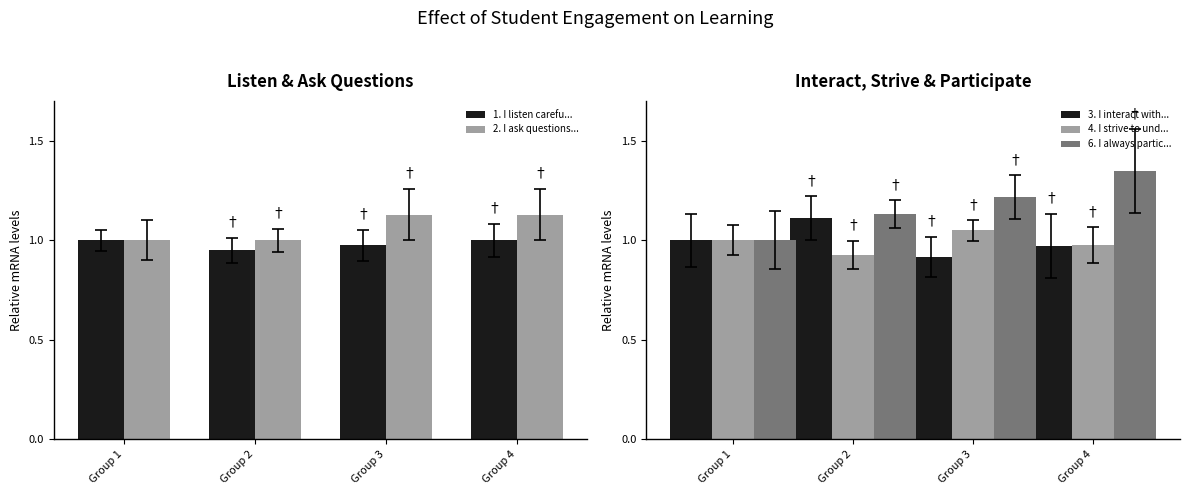

The 1. I listen carefu... series shows 1.0 at Group 3. True or false?

True